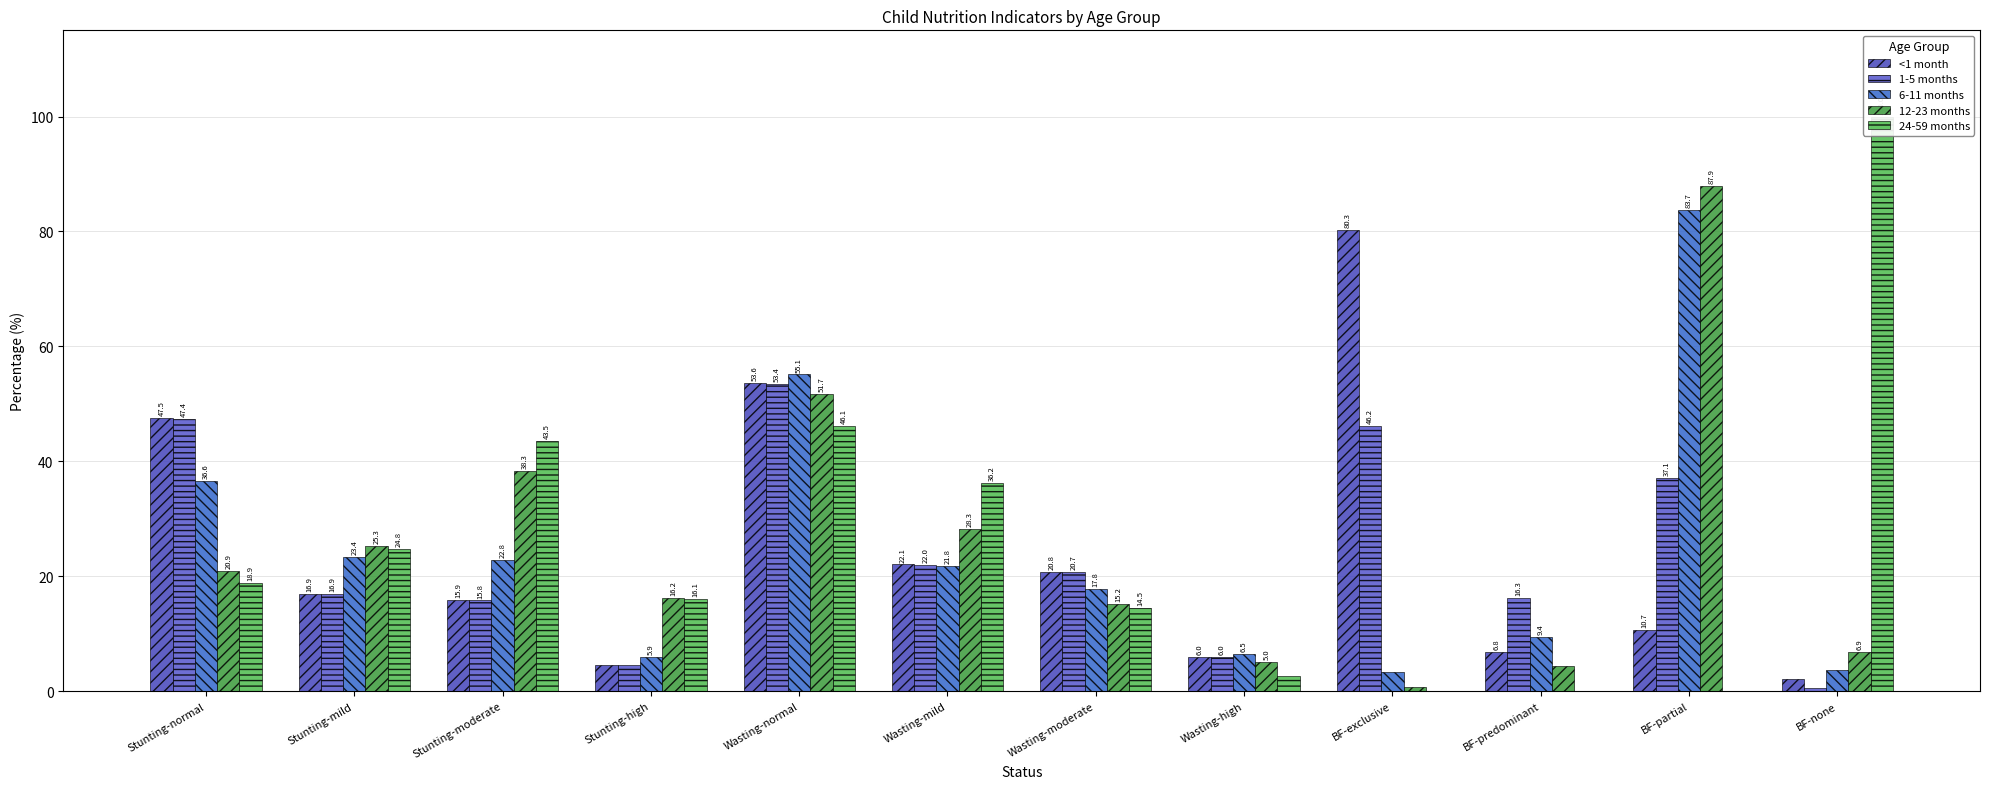

What is the spread (max minus min) of values at BF-none?

99.5